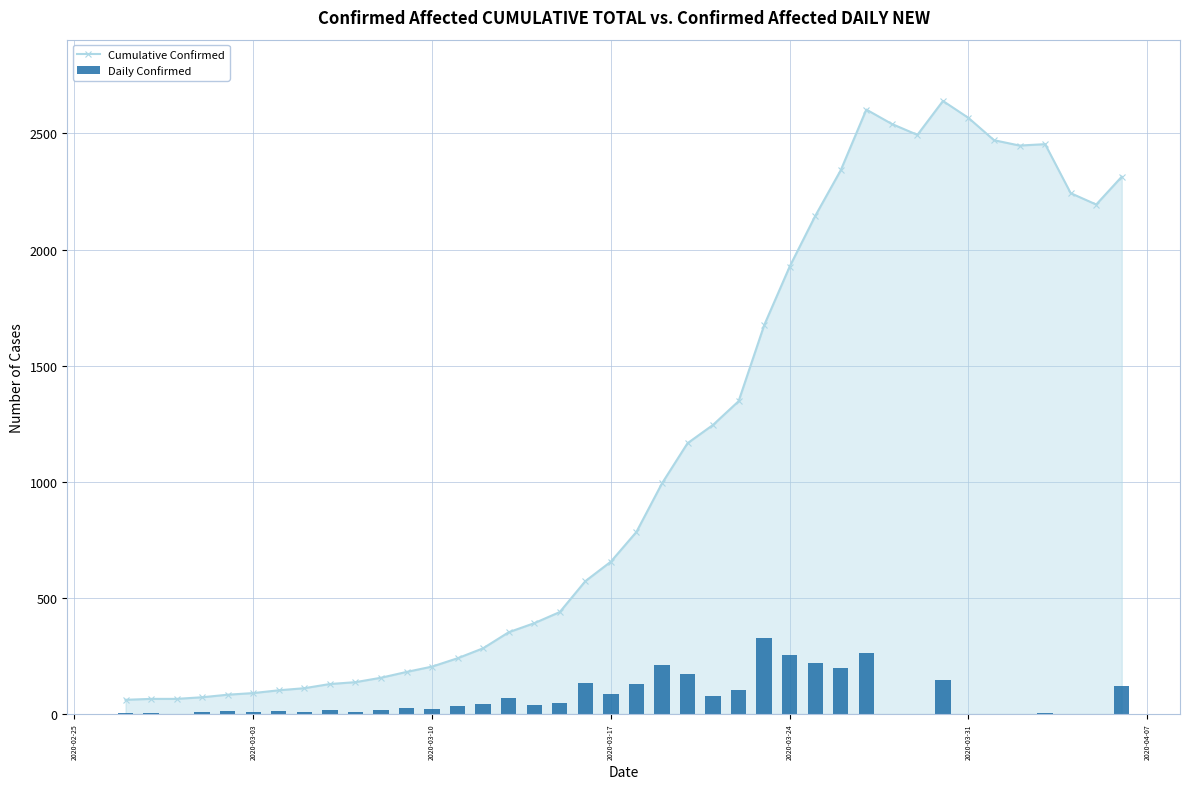

What is the minimum value for Cumulative Confirmed?

61